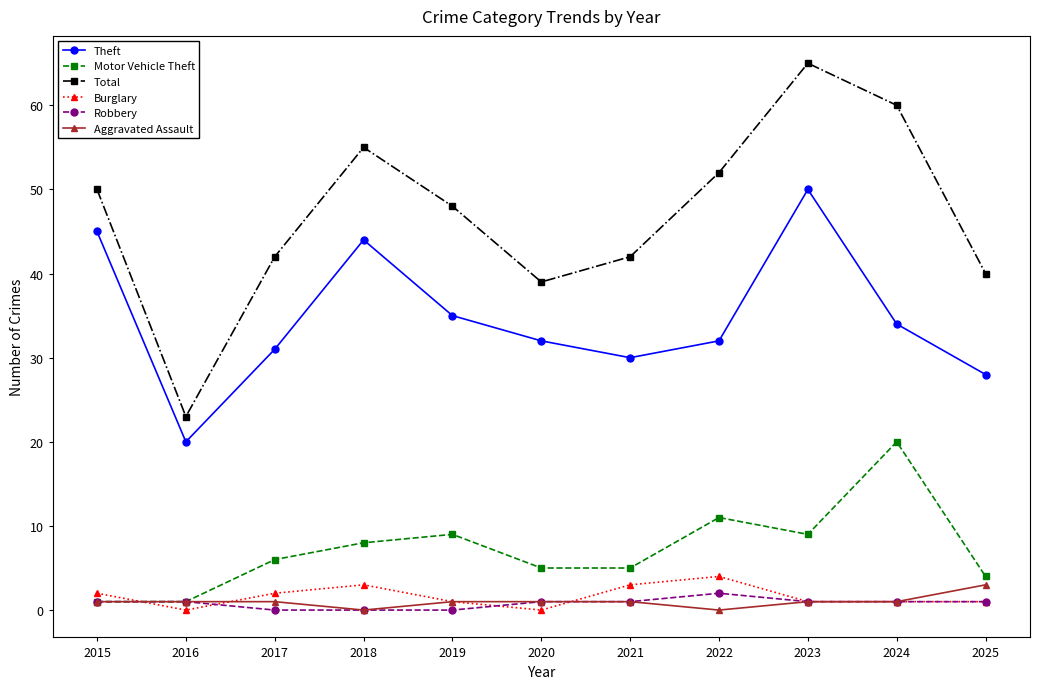

What value does the Robbery series have at 2021?

1